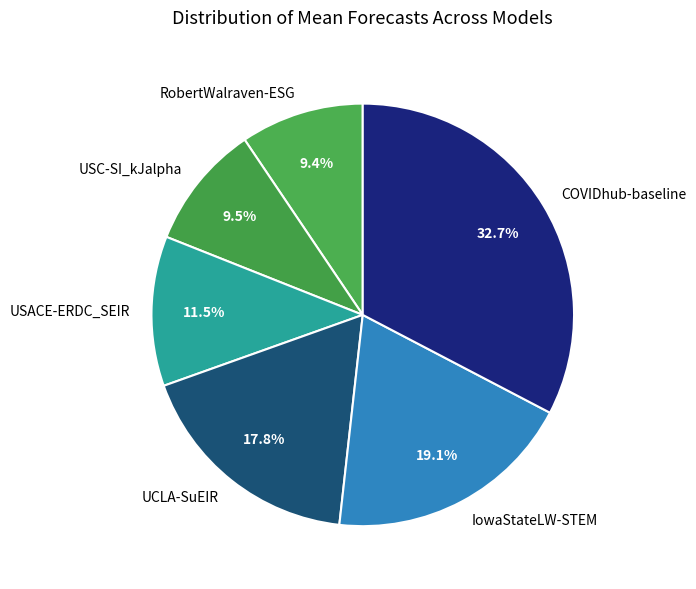

To the nearest percent, what portion does IowaStateLW-STEM represent?

19%